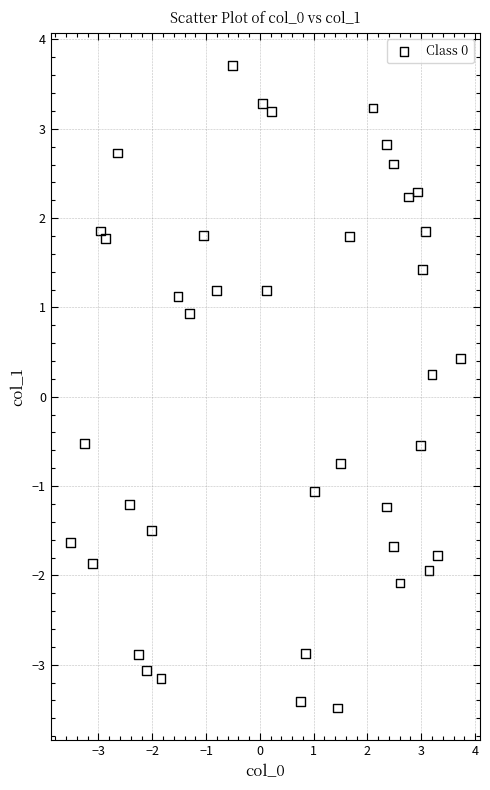

What is the range of X values (max minus min)?

7.3